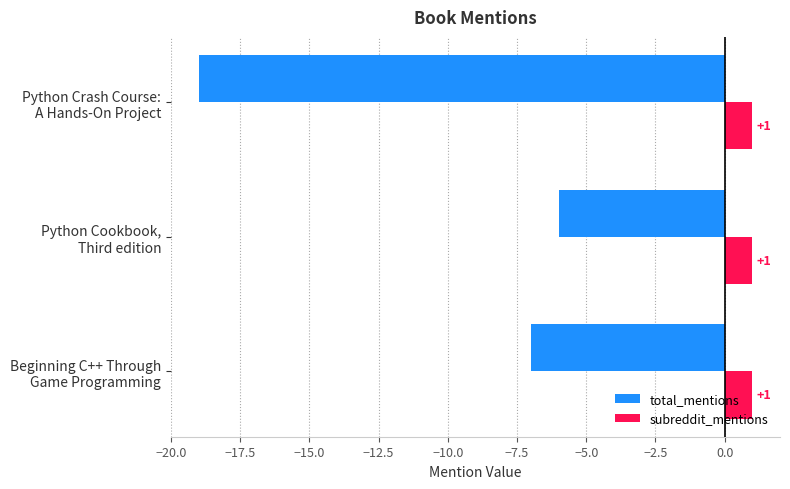

What is the maximum value for total_mentions?

-6